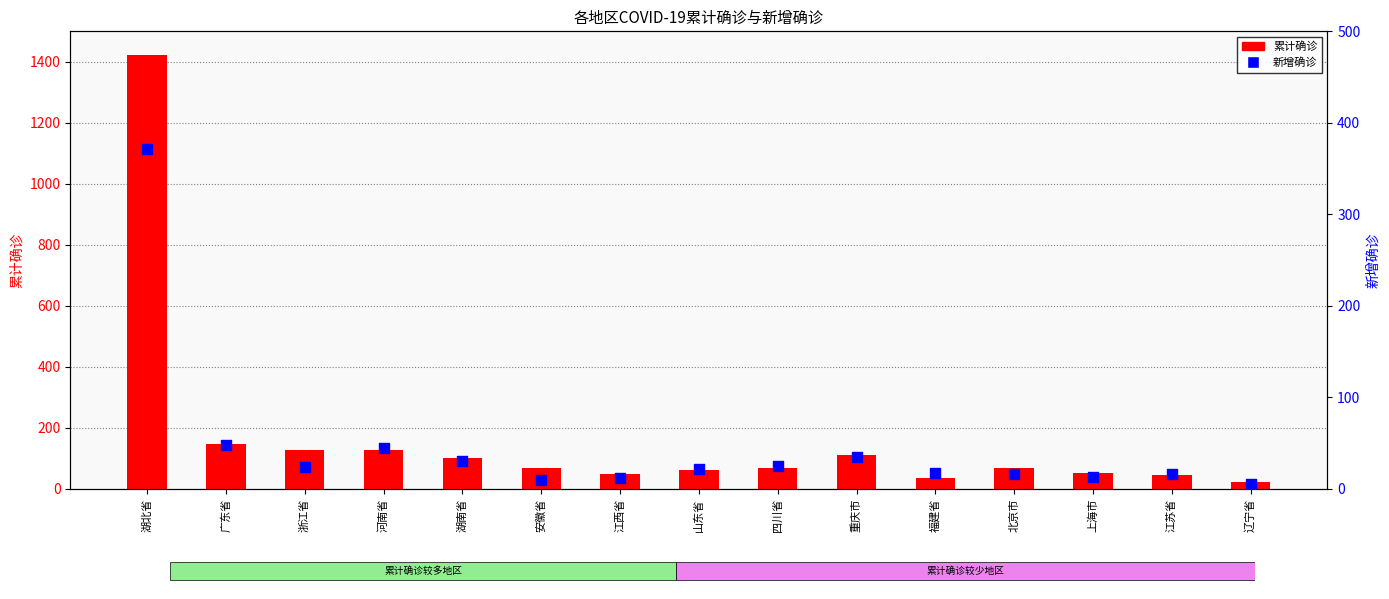

At which category is the sum across all series the highest?

湖北省